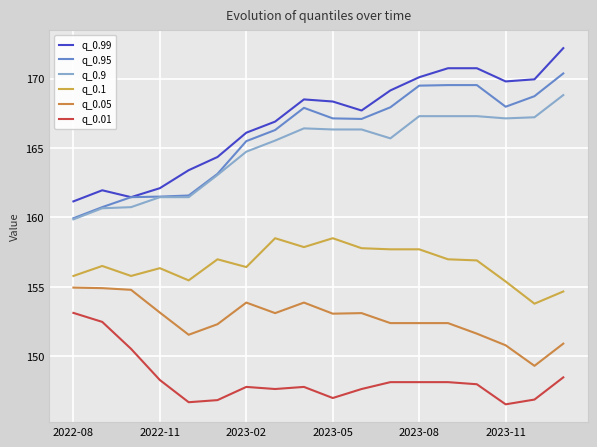

True or false: q_0.01 has more than 2 interior local peaks.

False